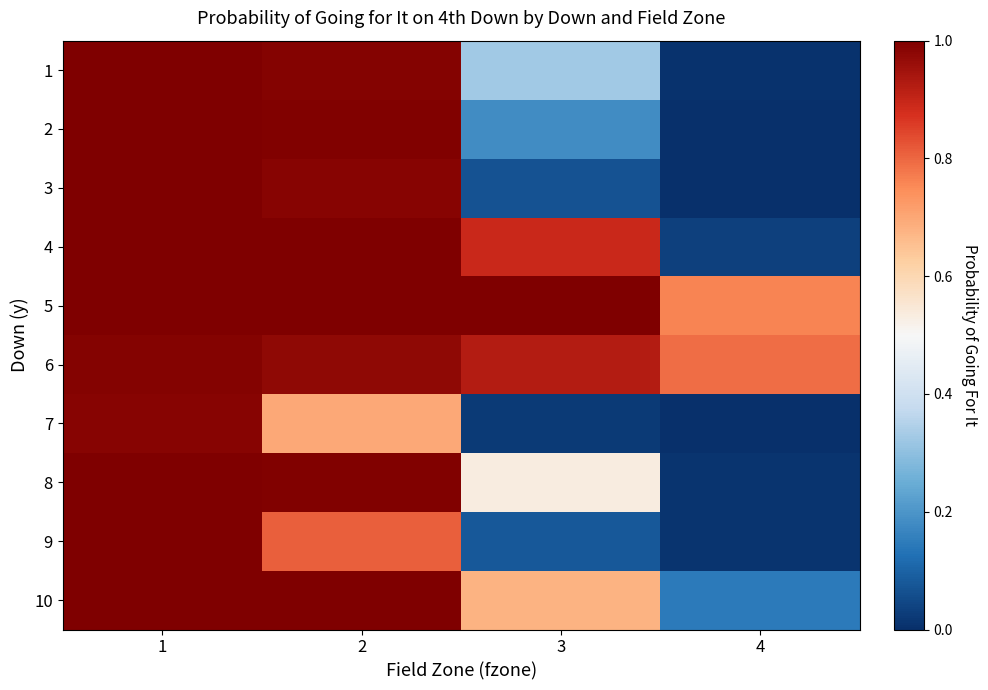

What is the total value across all series at 2?

9.4